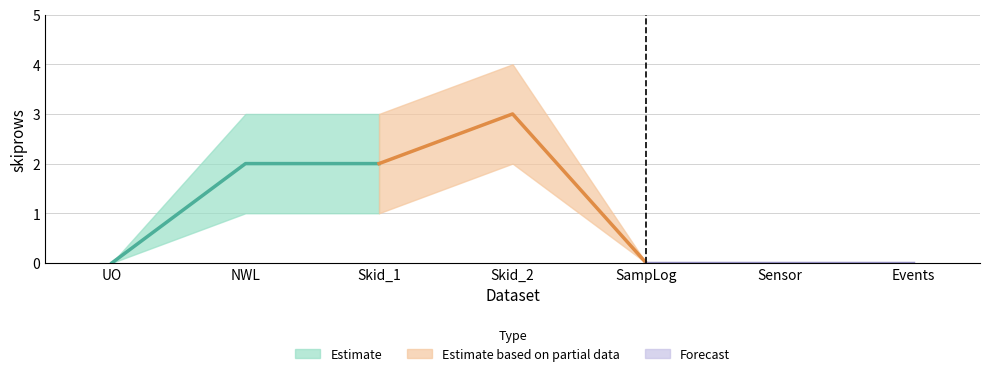

Where is the first local maximum?

Skid_2